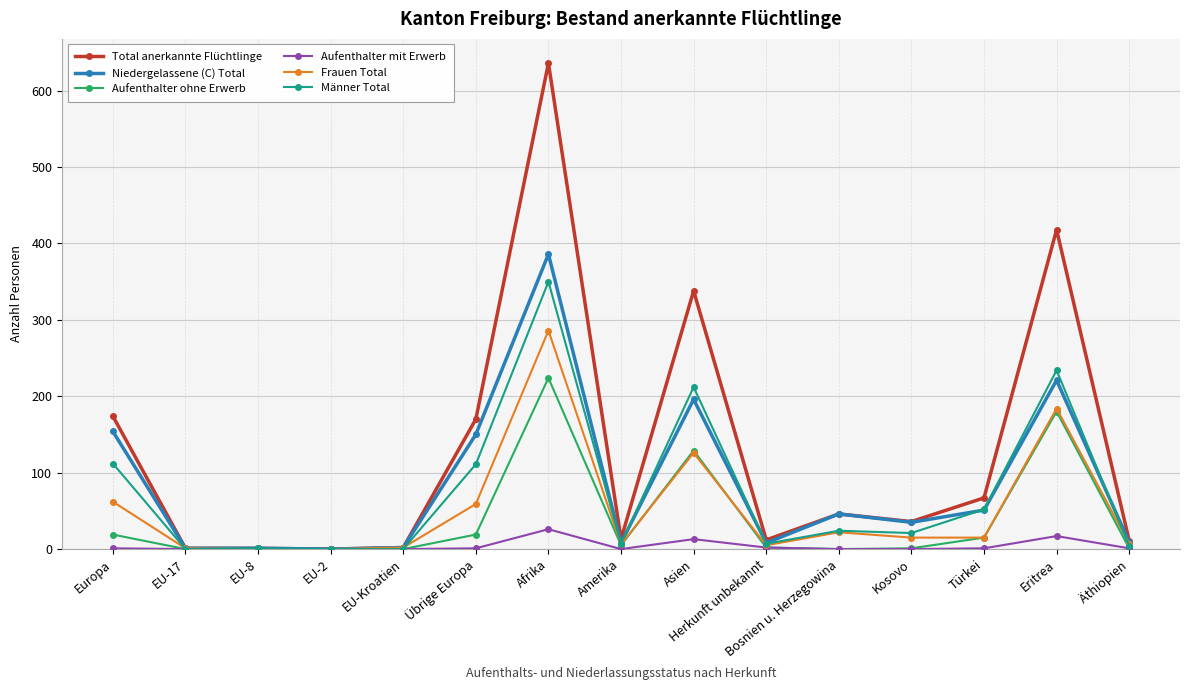

True or false: Männer Total has a value of 61 at Asien.

False